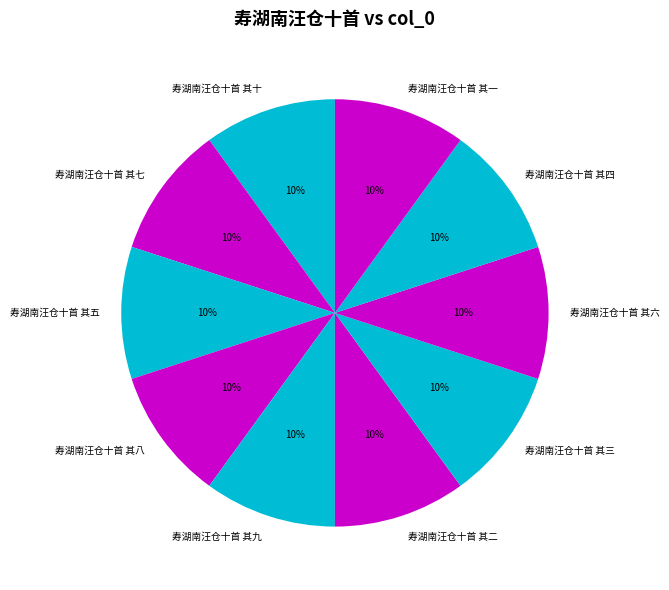

Approximately how many times larger is the value at 寿湖南汪仓十首 其七 compared to 寿湖南汪仓十首 其十?

1.0